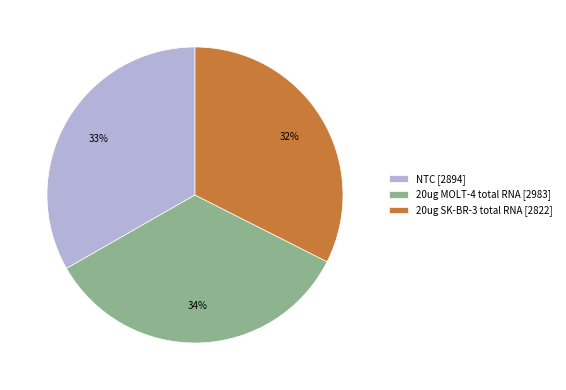

Count the number of slices in the pie.

3